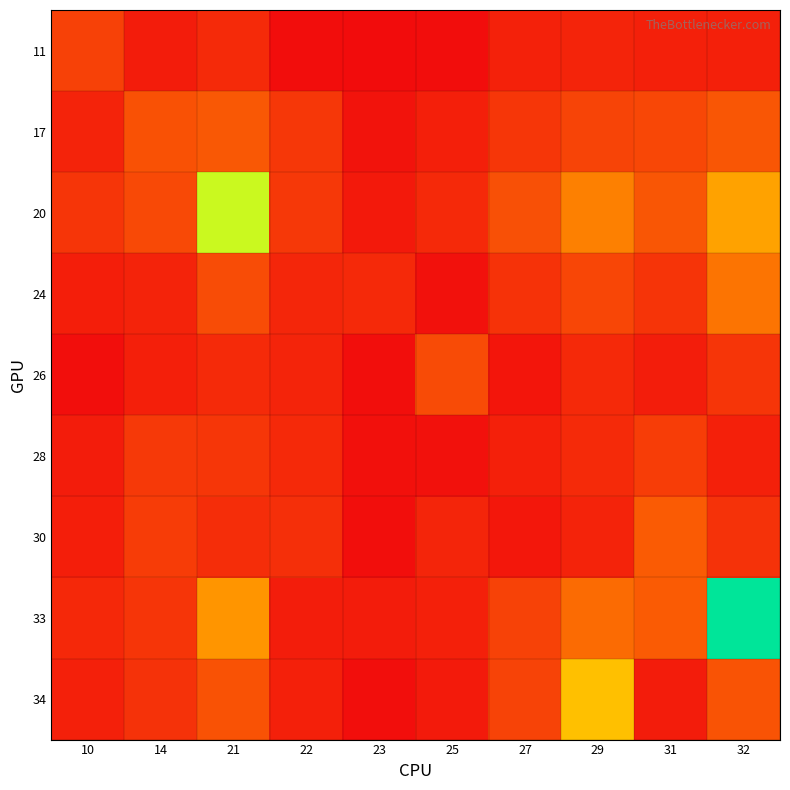

Which has a higher value, 14 or 25?

14